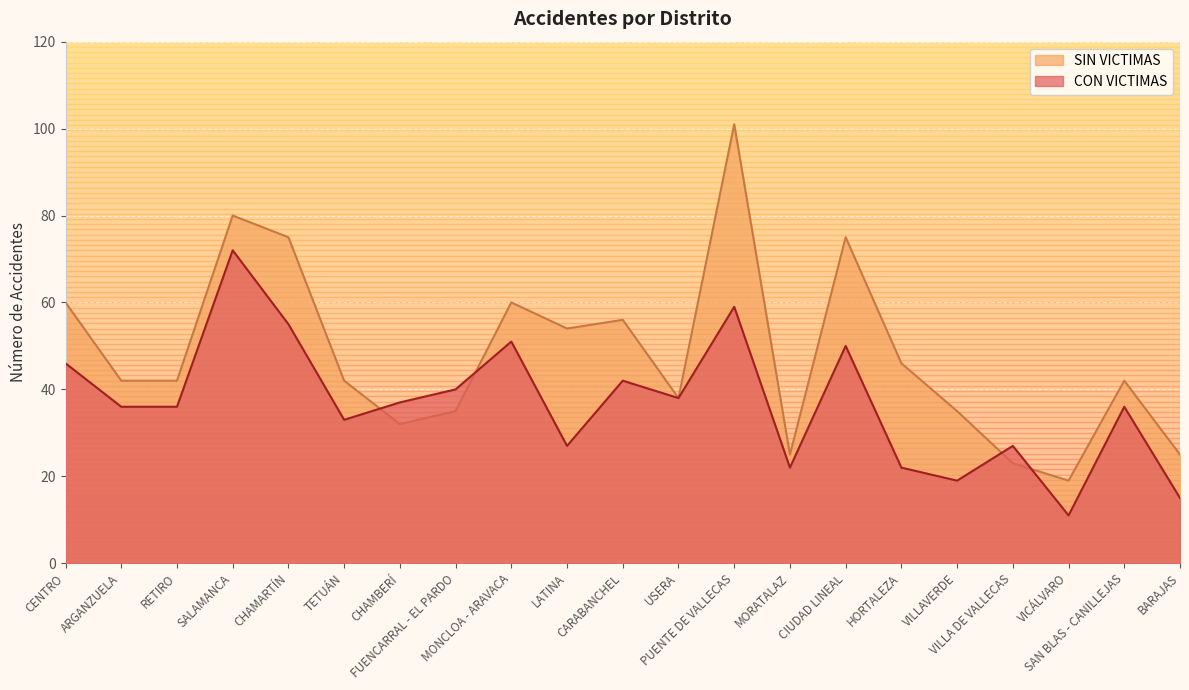

At which category does the chart reach its minimum across all series?

VICÁLVARO